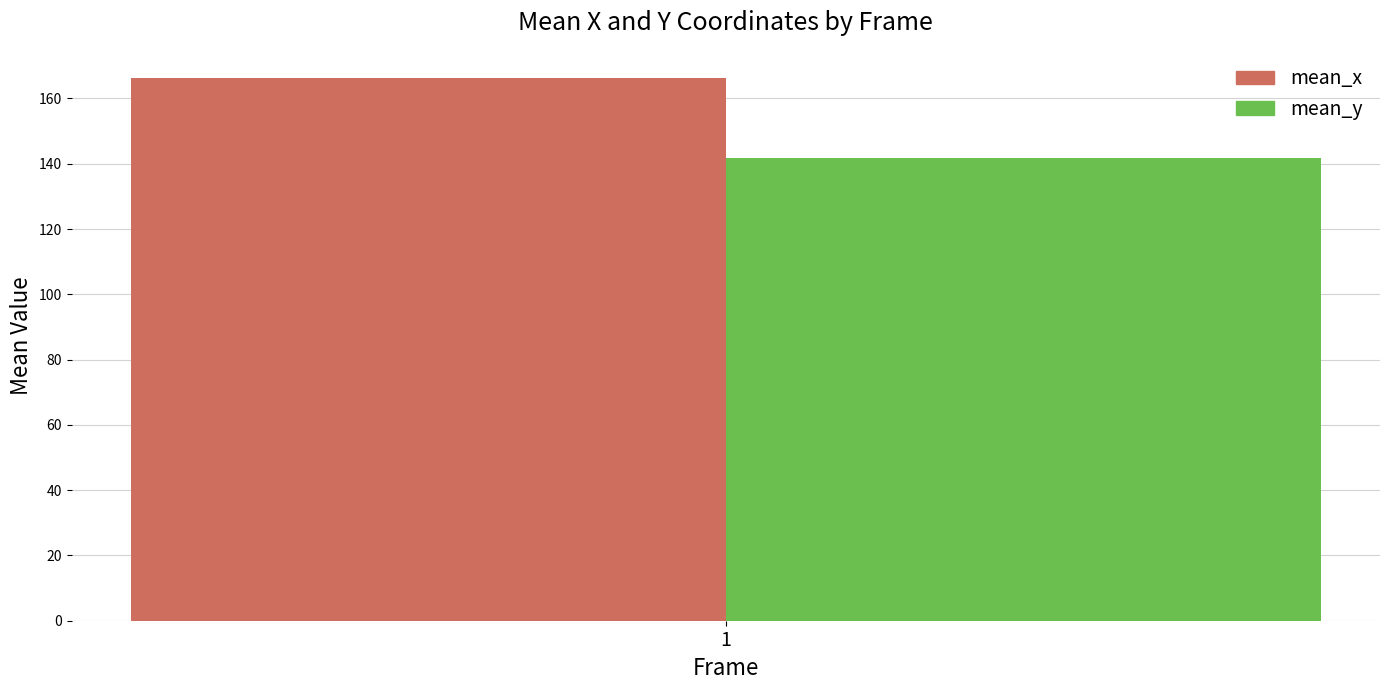

How many series are shown in this chart?

2